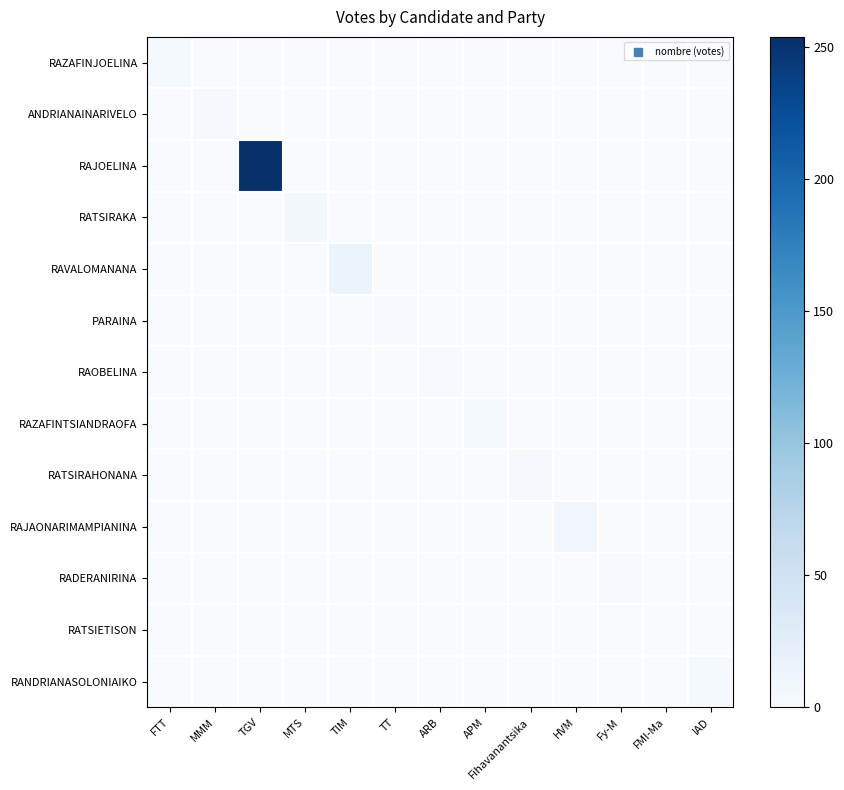

At ARB, list the series in order from smallest to largest.

RAZAFINJOELINA, ANDRIANAINARIVELO, RAJOELINA, RATSIRAKA, RAVALOMANANA, PARAINA, RAZAFINTSIANDRAOFA, RATSIRAHONANA, RAJAONARIMAMPIANINA, RADERANIRINA, RATSIETISON, RANDRIANASOLONIAIKO, RAOBELINA